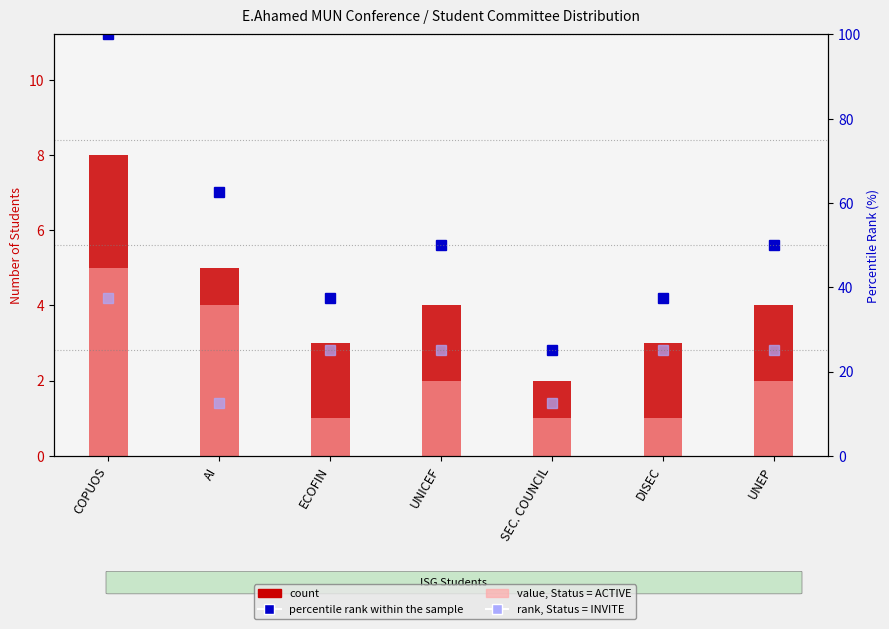

What is the label of the 4th bar from the left?

UNICEF